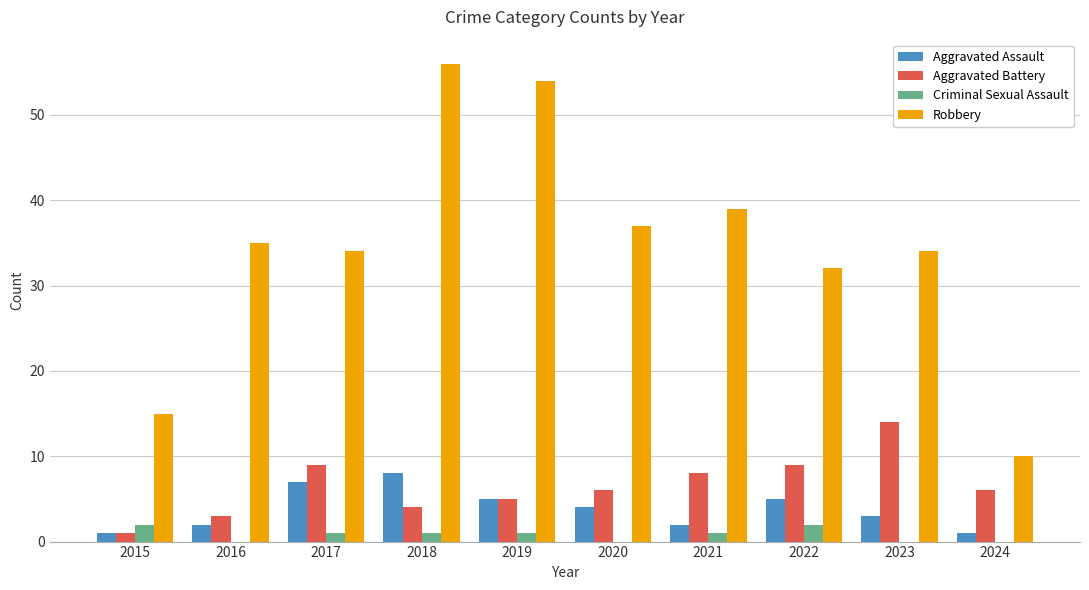

Is the value of Robbery at 2018 greater than the value of Aggravated Battery at 2023?

Yes